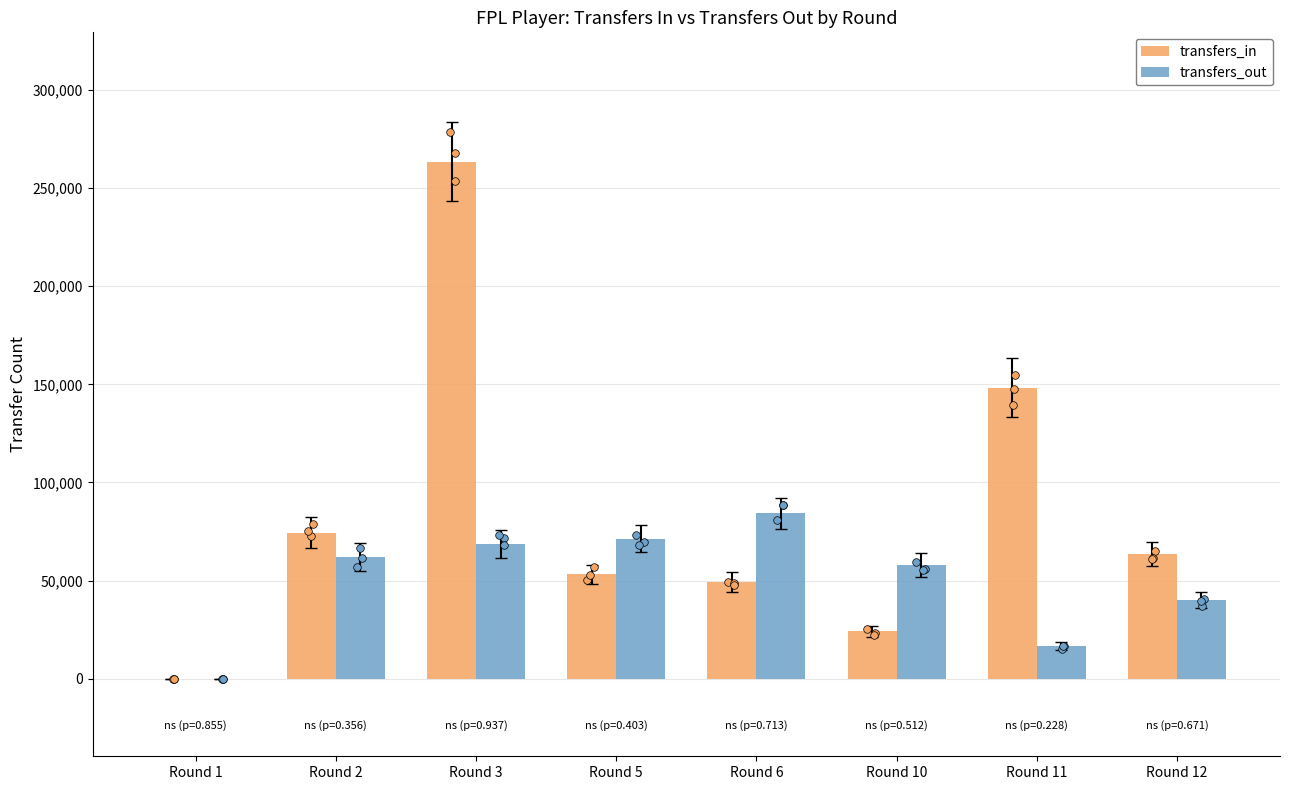

Which series contains the highest Y value?

transfers_in